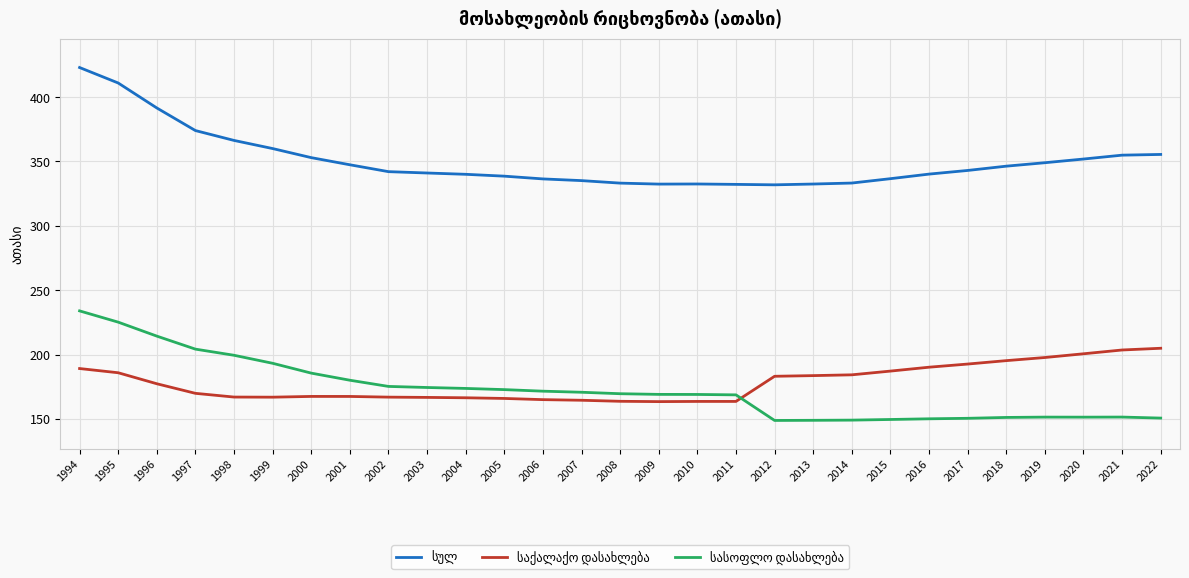

At which category is the sum across all series the highest?

1994